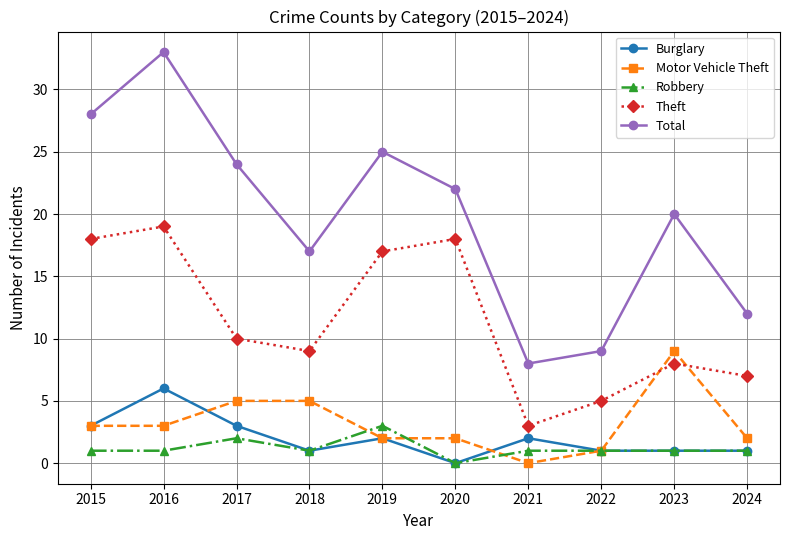

How many positive values does the Motor Vehicle Theft series have?

9